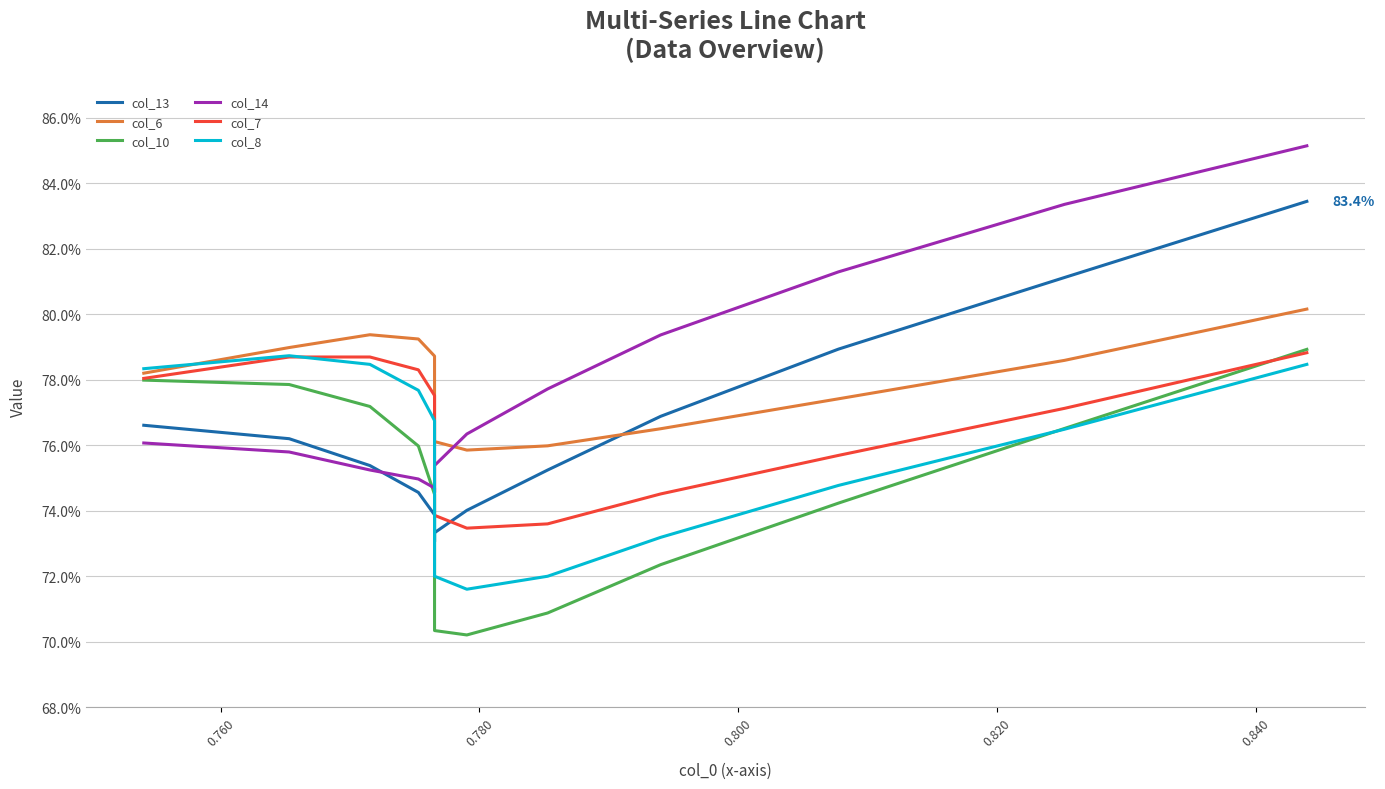

What is the sum of the col_13 values at 0.780 and 0.760?

1.5